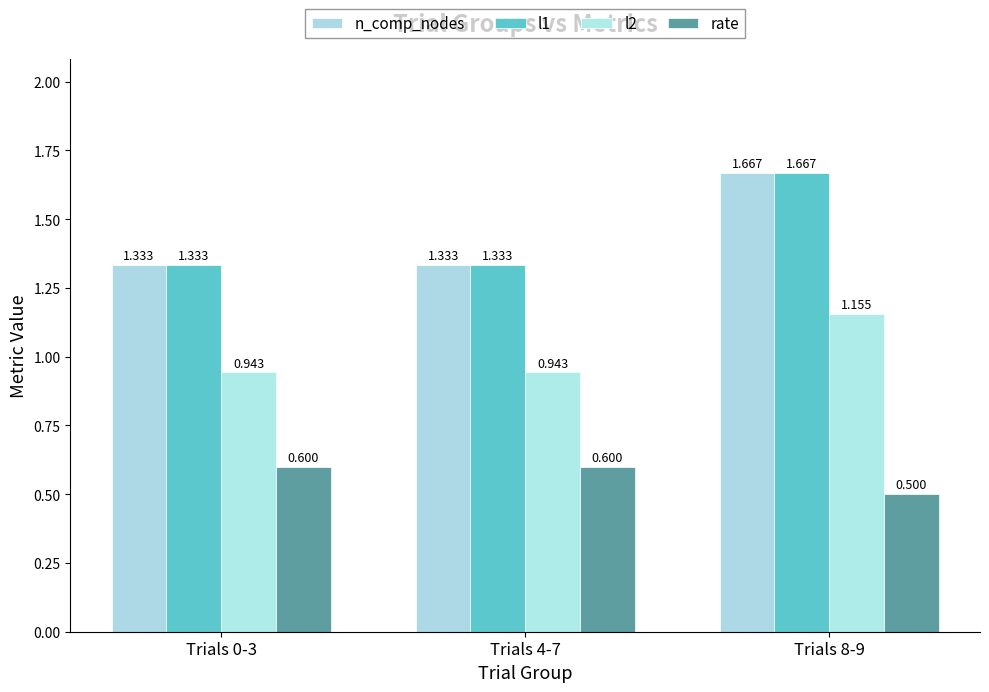

At how many categories does at least one series exceed 0?

3